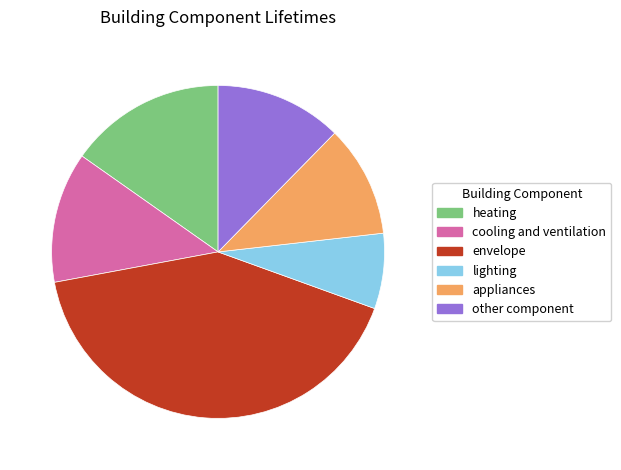

The cooling and ventilation slice represents 13% of the pie. True or false?

True